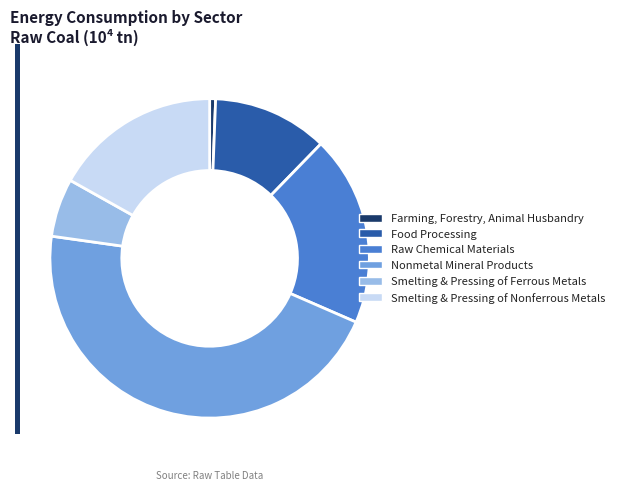

Combined, do Food Processing and Smelting & Pressing of Ferrous Metals account for over 50%?

No